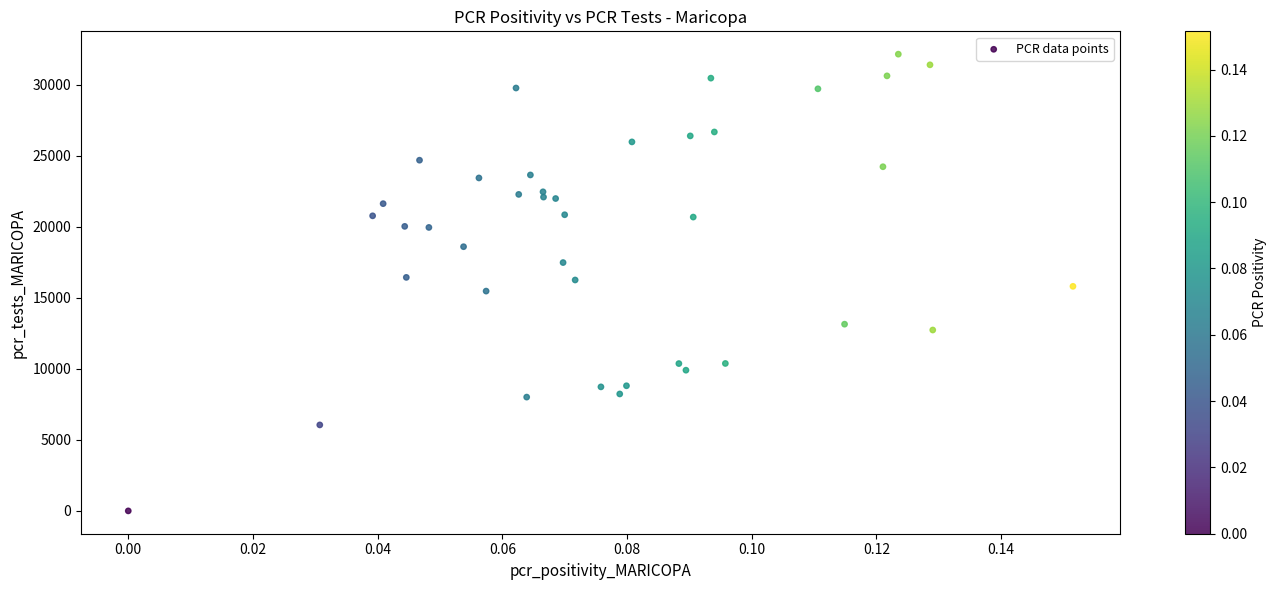

What is the range of Y values (max minus min)?

32138